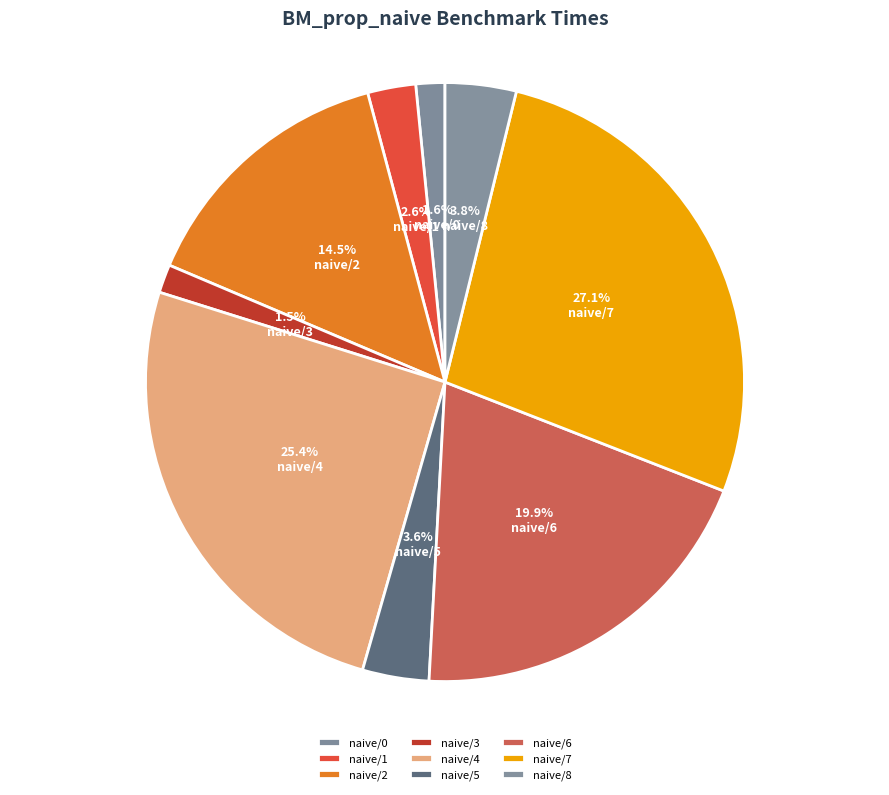

Do naive/5 and naive/4 together represent more than half of the pie?

No